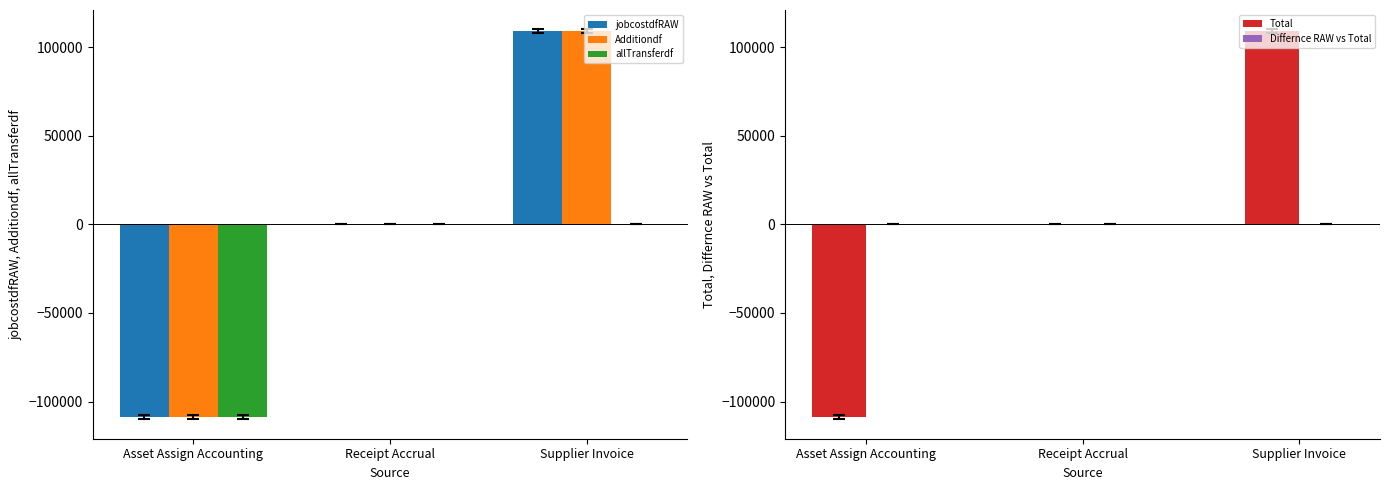

Rank the series by their maximum value, from lowest to highest.

allTransferdf, Differnce RAW vs Total, jobcostdfRAW, Additiondf, Total